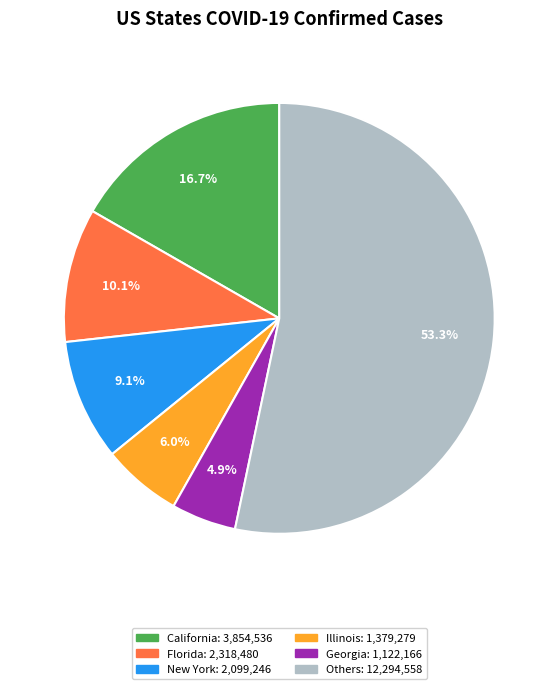

Count the number of slices in the pie.

6